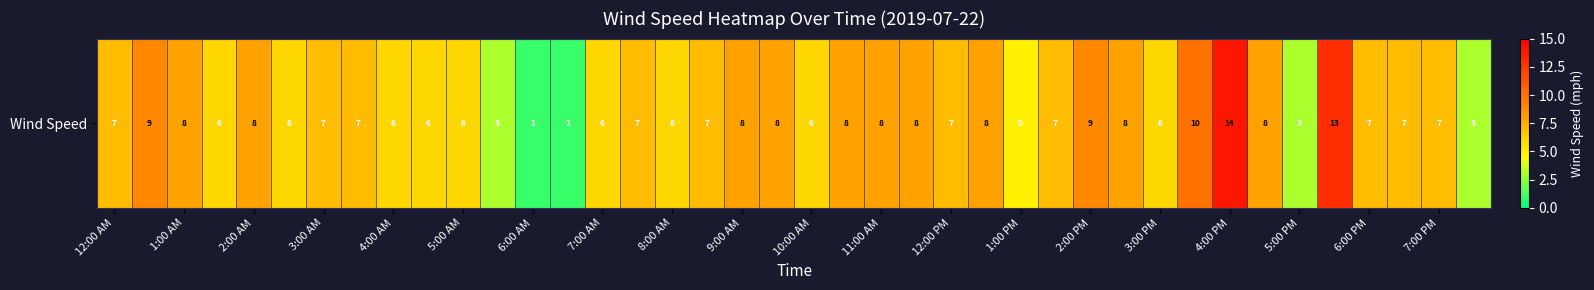

What is the greatest value displayed?

14